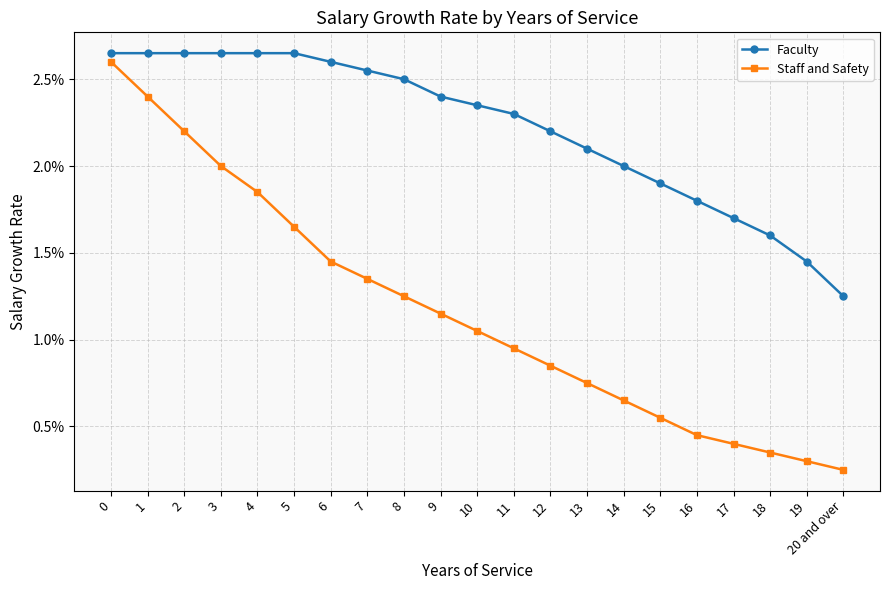

Does the chart display data point markers on the line(s)?

Yes